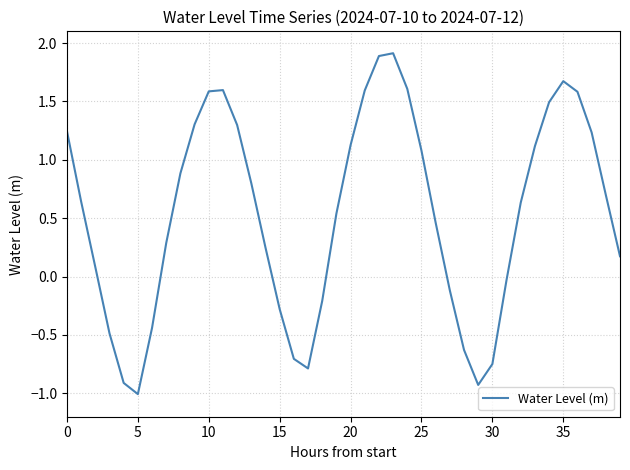

How many categories are shown in the chart?

40